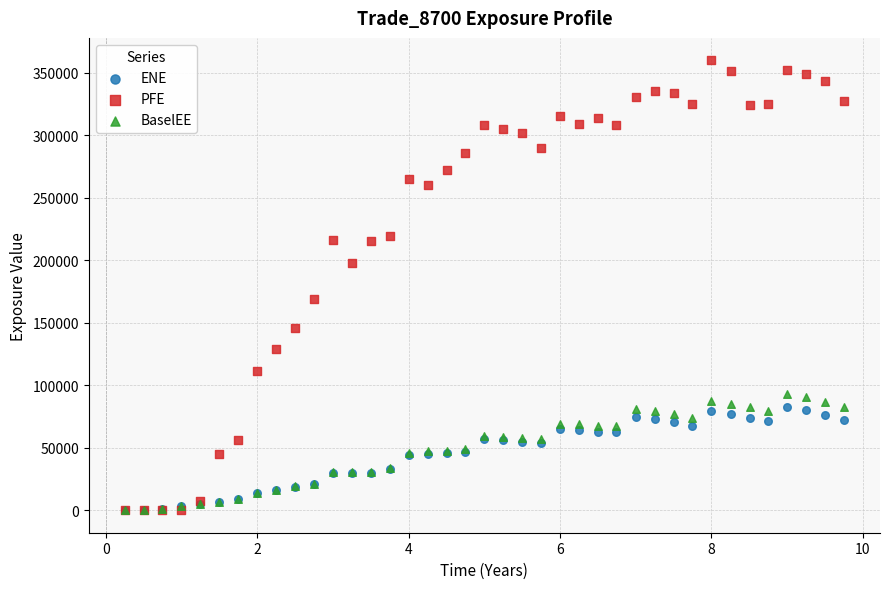

Across all series, what Y value is closest to 179895?

168983.0